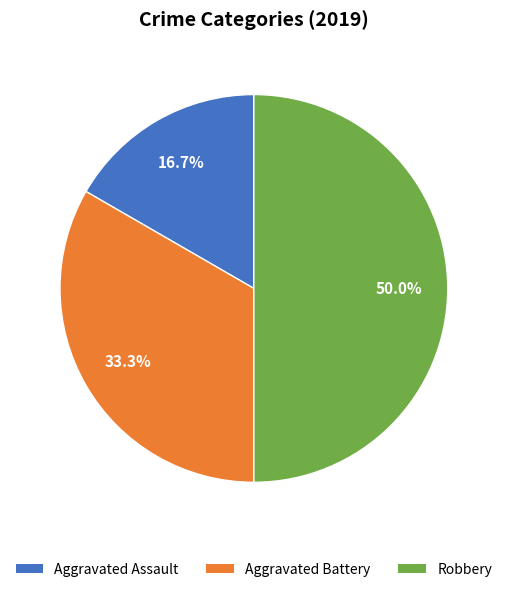

True or false: Robbery accounts for 50% of the total.

True